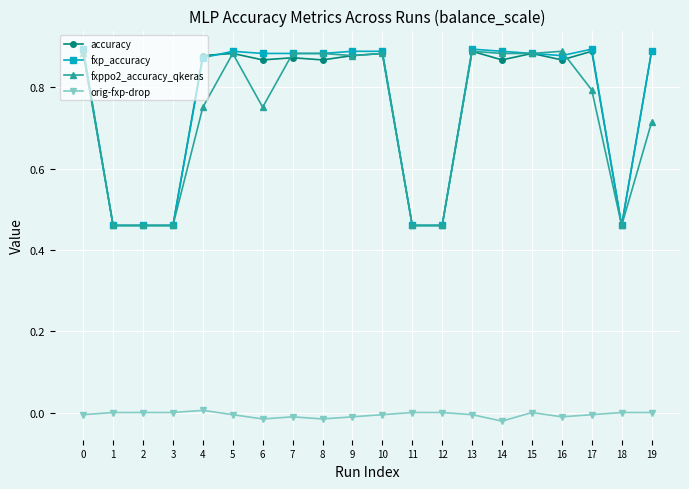

How many lines are shown in the chart?

4